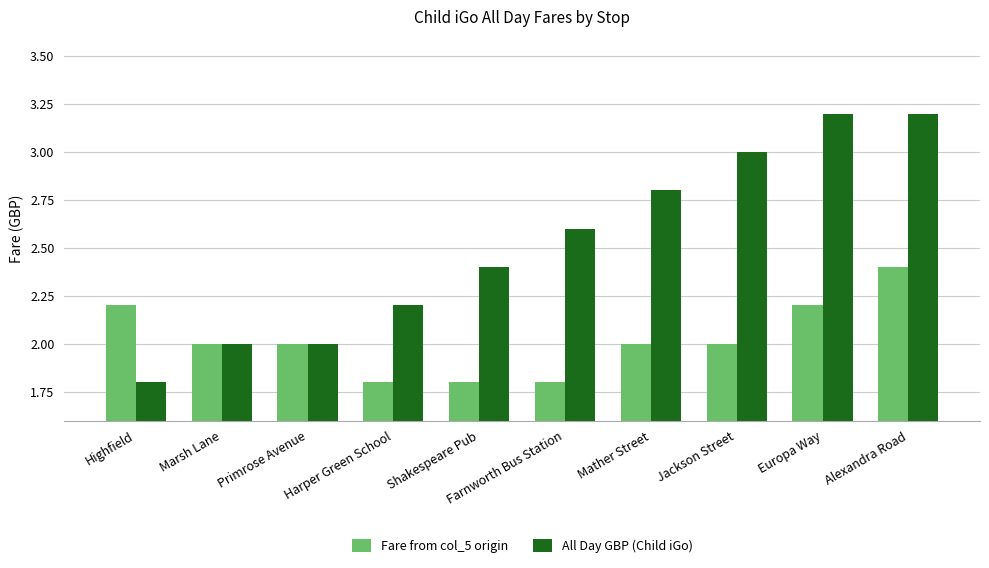

Count the number of data series in this chart.

2